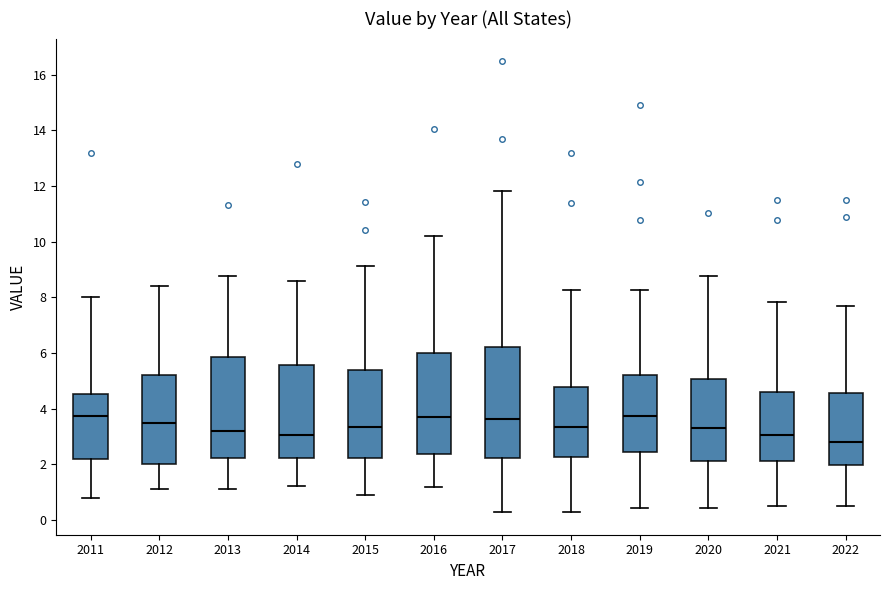

Which box has the lowest median line?

2022